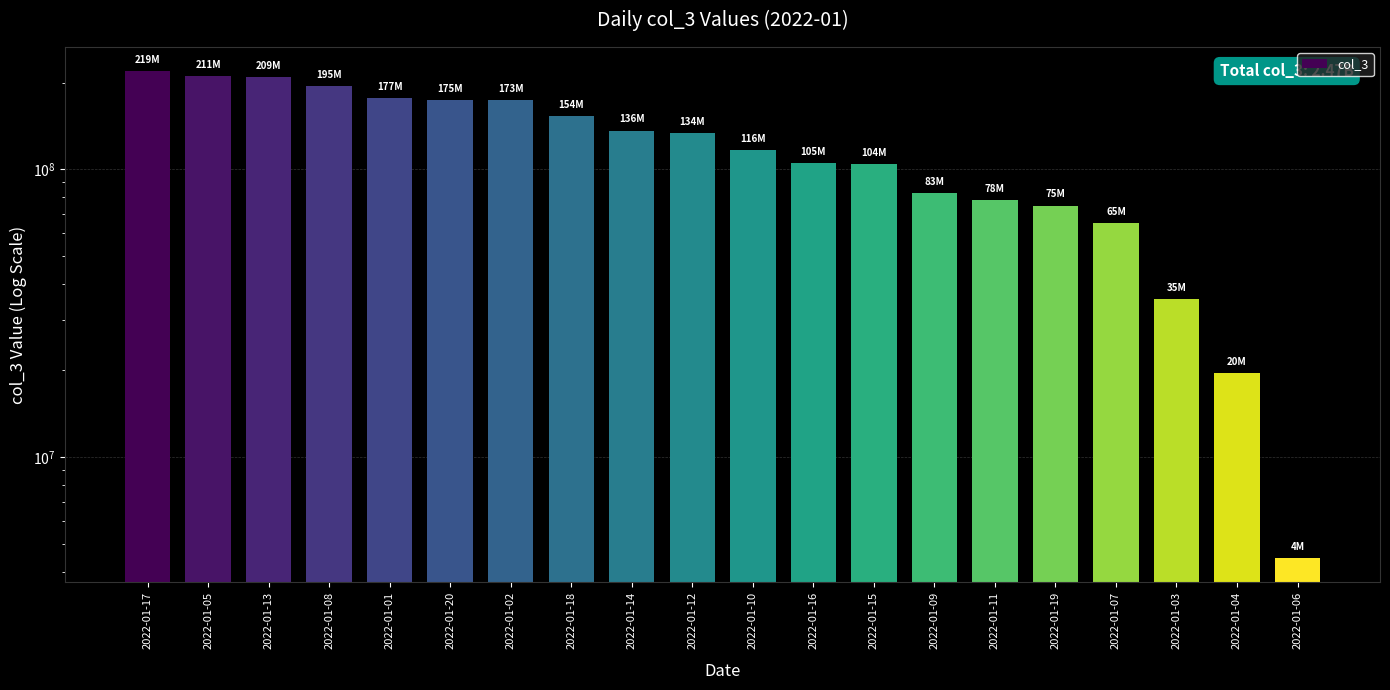

Which has a higher value, 2022-01-09 or 2022-01-03?

2022-01-09